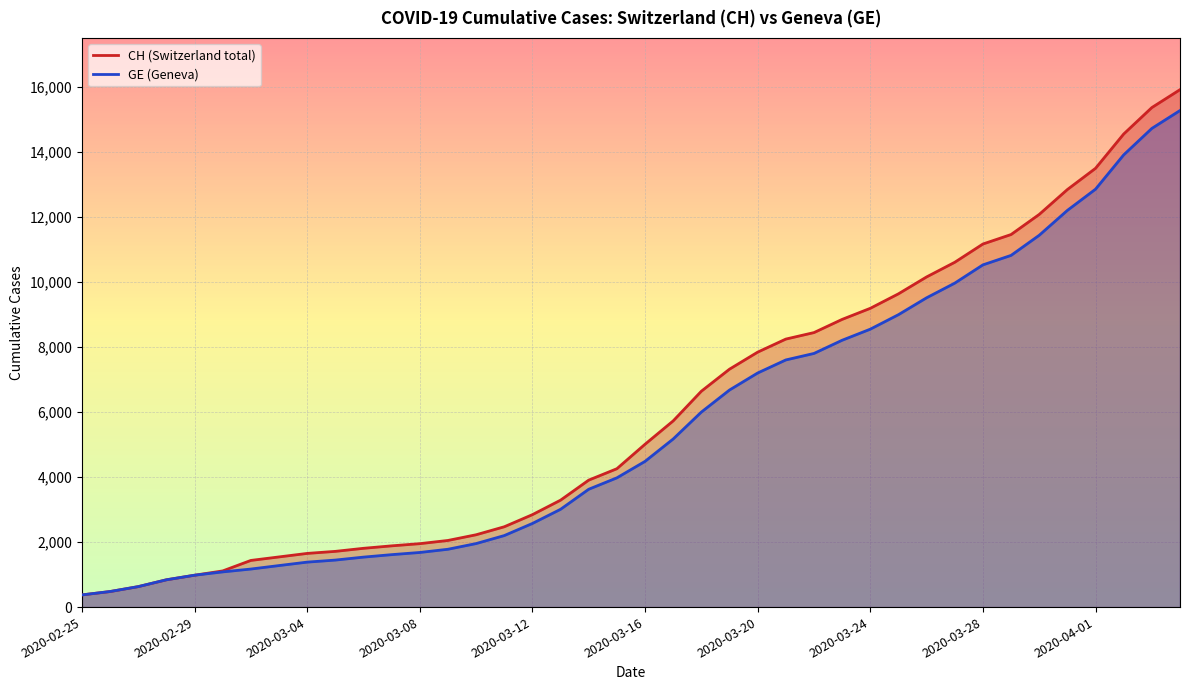

List the labels in order of CH value, smallest first.

2020-02-25, 2020-02-26, 2020-02-27, 2020-02-28, 2020-02-29, 2020-03-01, 2020-03-02, 2020-03-03, 2020-03-04, 2020-03-05, 2020-03-06, 2020-03-07, 2020-03-08, 2020-03-09, 2020-03-10, 2020-03-11, 2020-03-12, 2020-03-13, 2020-03-14, 2020-03-15, 2020-03-16, 2020-03-17, 2020-03-18, 2020-03-19, 2020-03-20, 2020-03-21, 2020-03-22, 2020-03-23, 2020-03-24, 2020-03-25, 2020-03-26, 2020-03-27, 2020-03-28, 2020-03-29, 2020-03-30, 2020-03-31, 2020-04-01, 2020-04-02, 2020-04-03, 2020-04-04